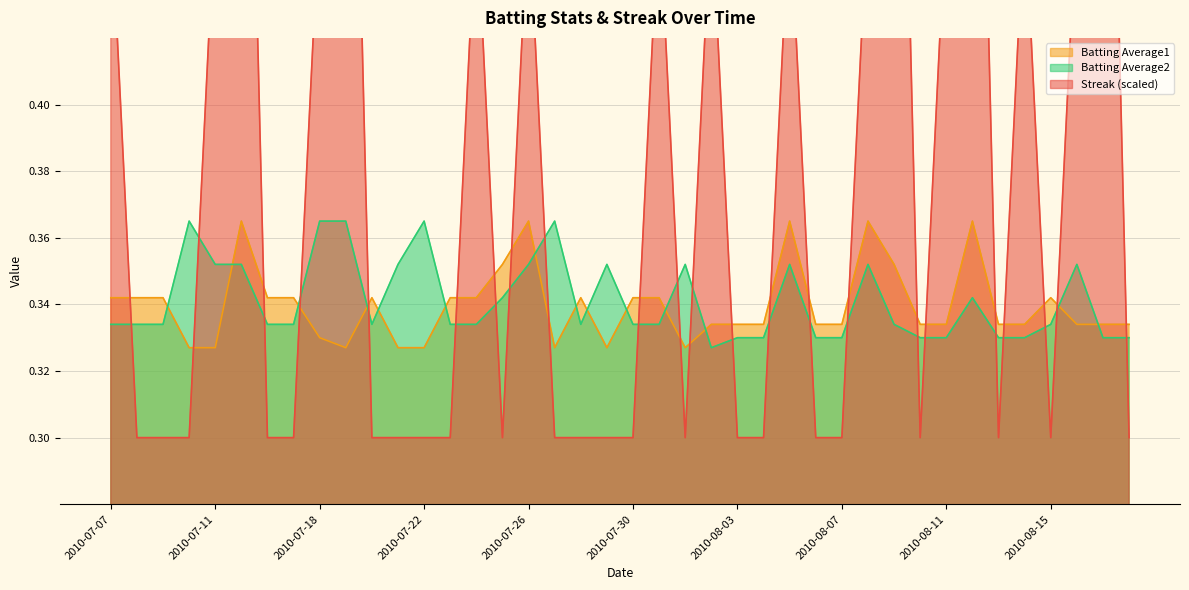

Is it true that Streak equals 0.3 at 2010-07-26?

False